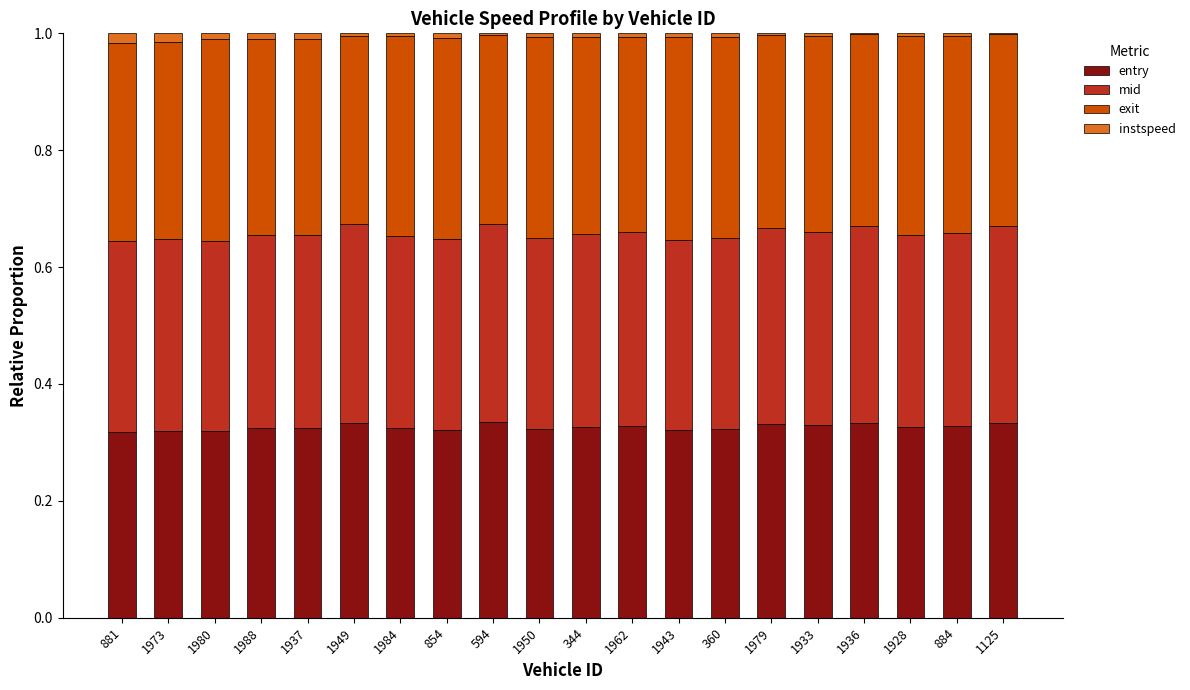

True or false: entry has a value of 0.4 at 881.

False